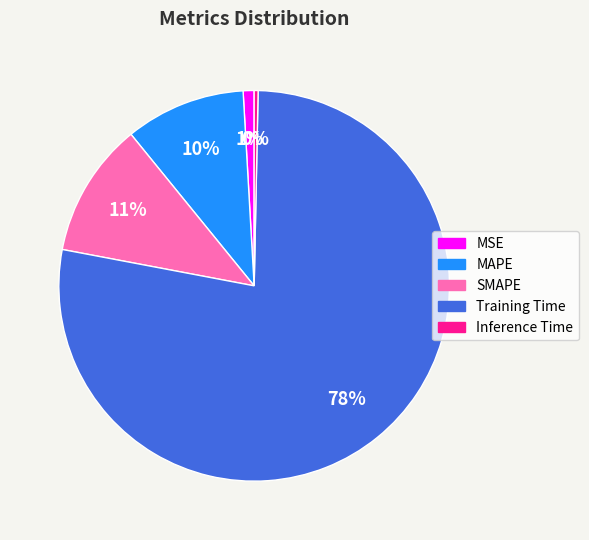

Which category has the smallest portion of the pie?

Inference Time